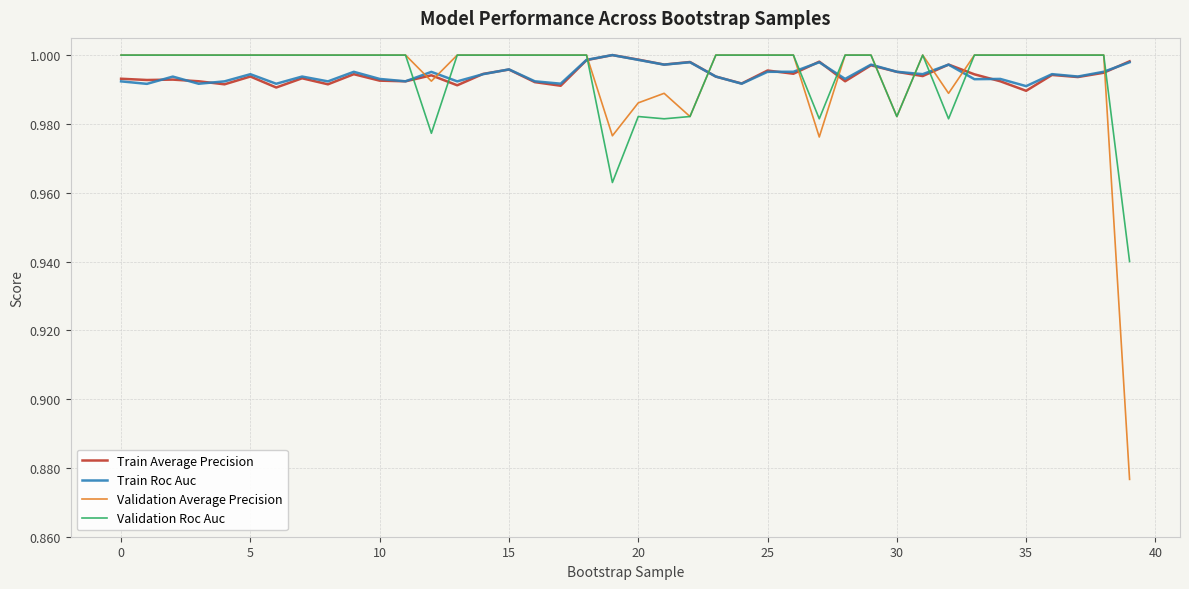

Count the number of categories in the chart.

40